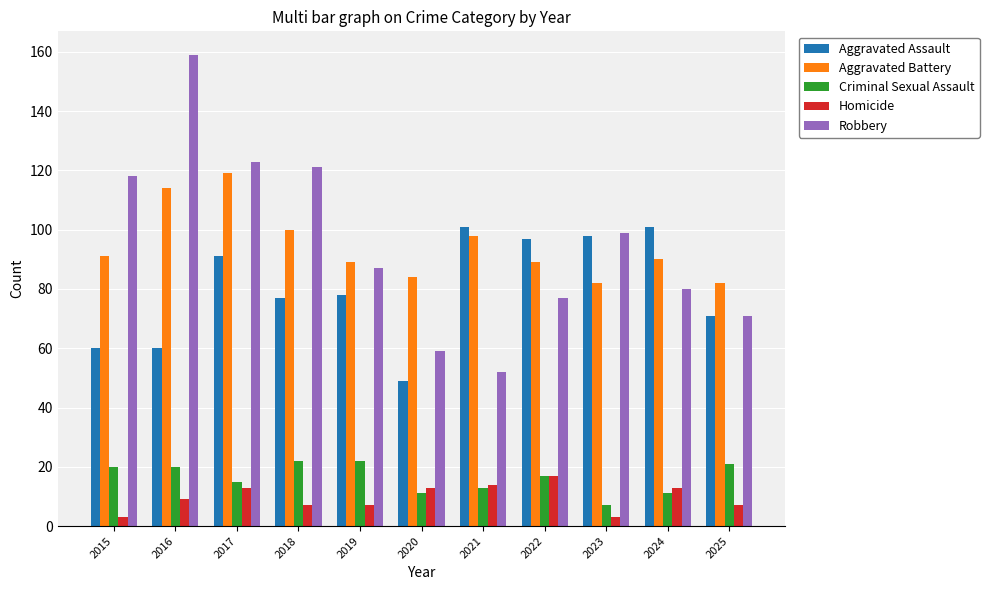

Does the chart contain stacked bars?

No